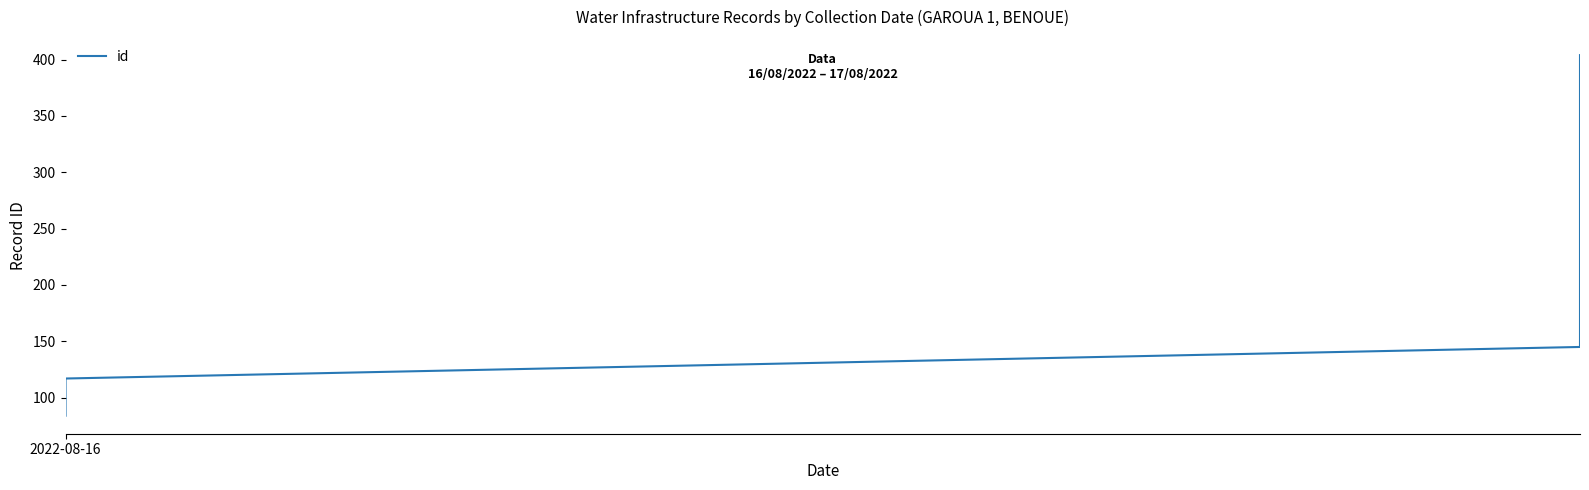

Which label corresponds to the smallest value in the chart?

2022-08-16